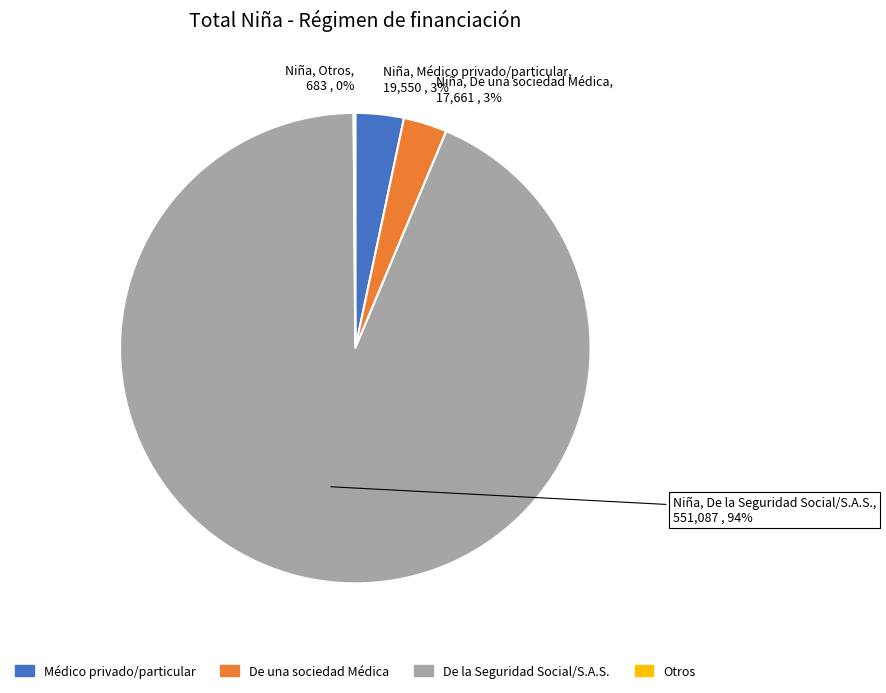

Which has a higher value, Niña, De una sociedad Médica, 17,661 , 3% or Niña, De la Seguridad Social/S.A.S., 551,087 , 94%?

Niña, De la Seguridad Social/S.A.S., 551,087 , 94%